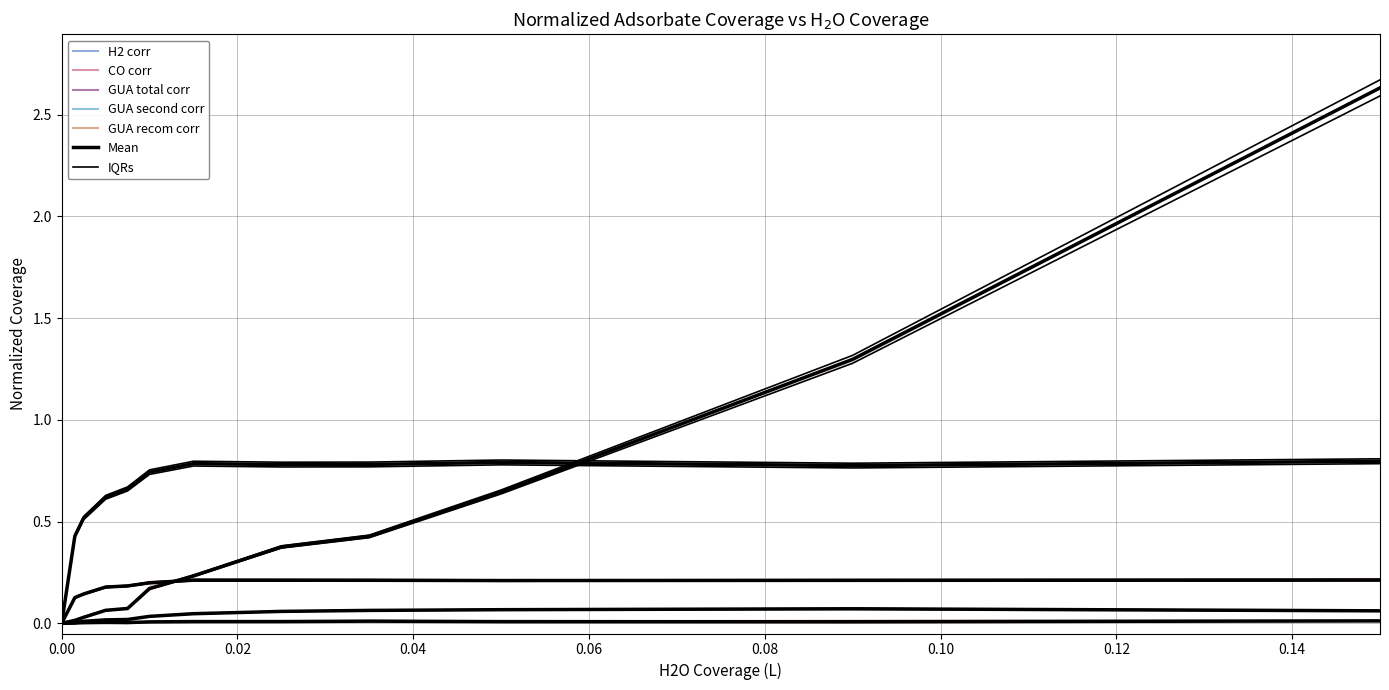

At 0.025, list the series in order from smallest to largest.

GUA recom corr, GUA second corr, CO corr, GUA total corr, H2 corr